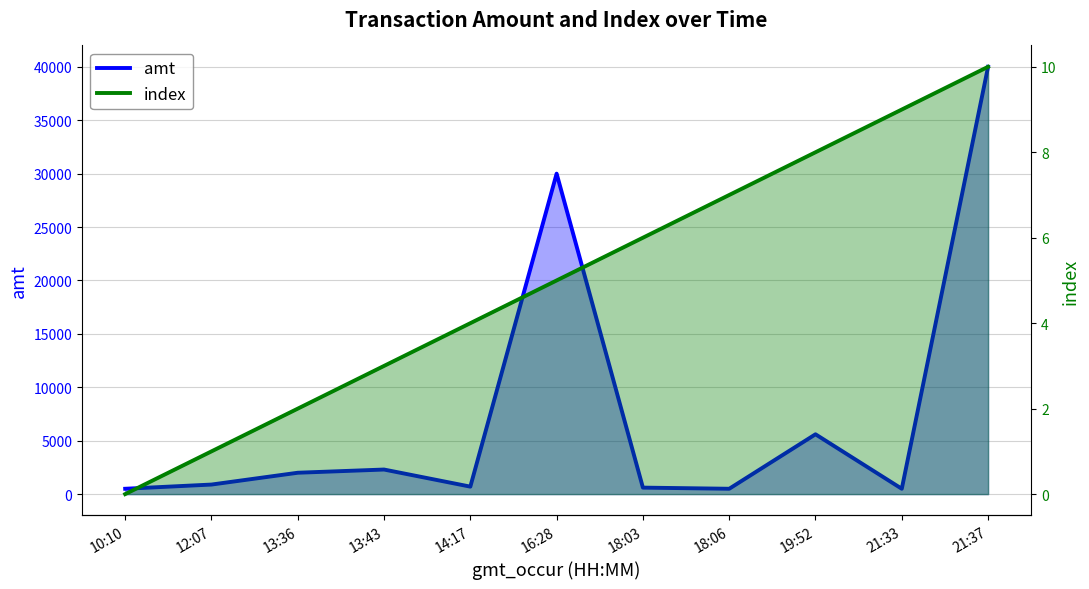

Does the chart display data point markers on the line(s)?

No